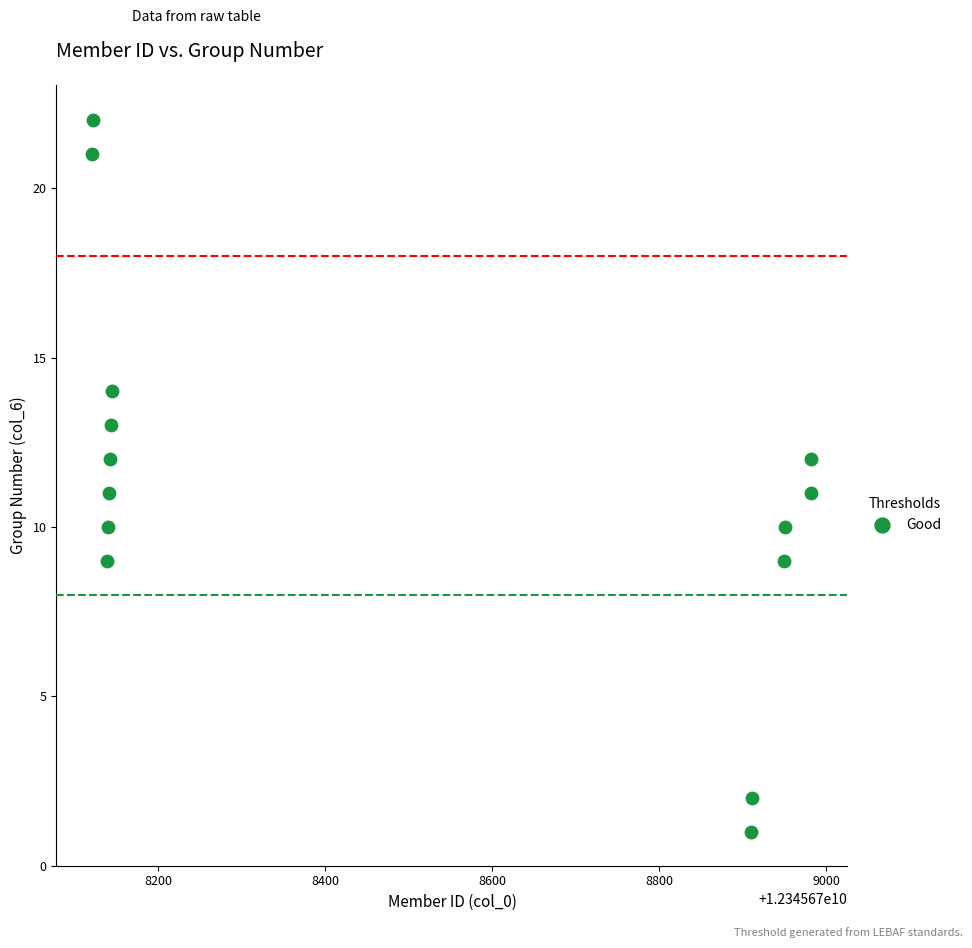

What is the range of X values (max minus min)?

861